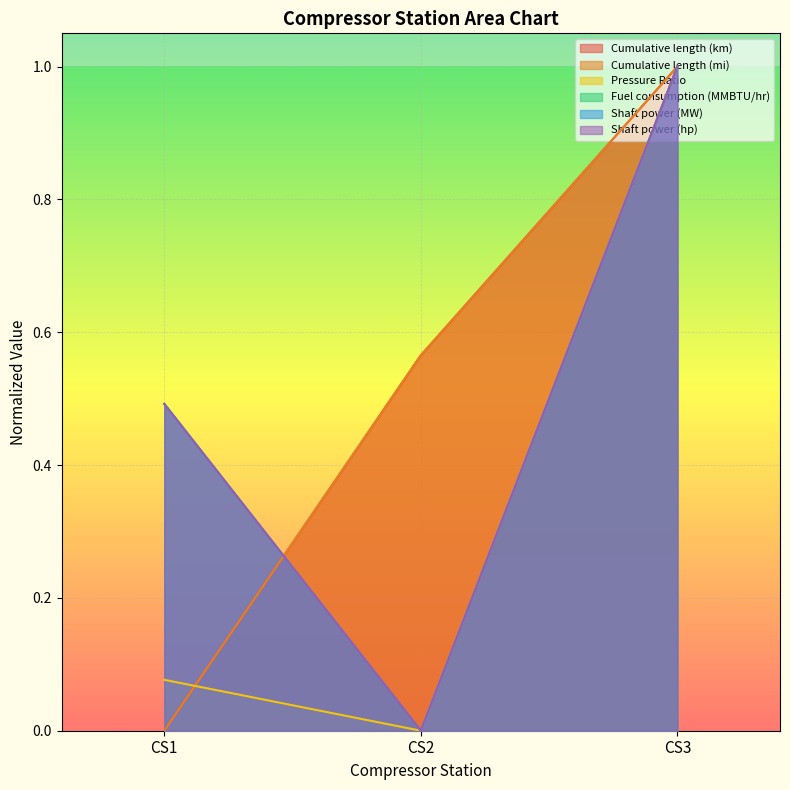

The Cumulative length (mi) series shows 0.0 at CS1. True or false?

True